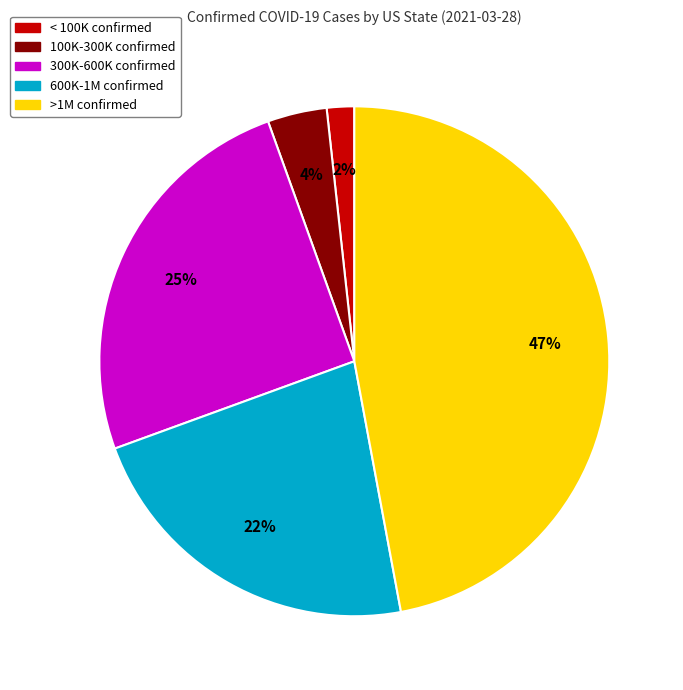

To the nearest percent, what is the combined percentage of 600K-1M confirmed and < 100K confirmed?

24%